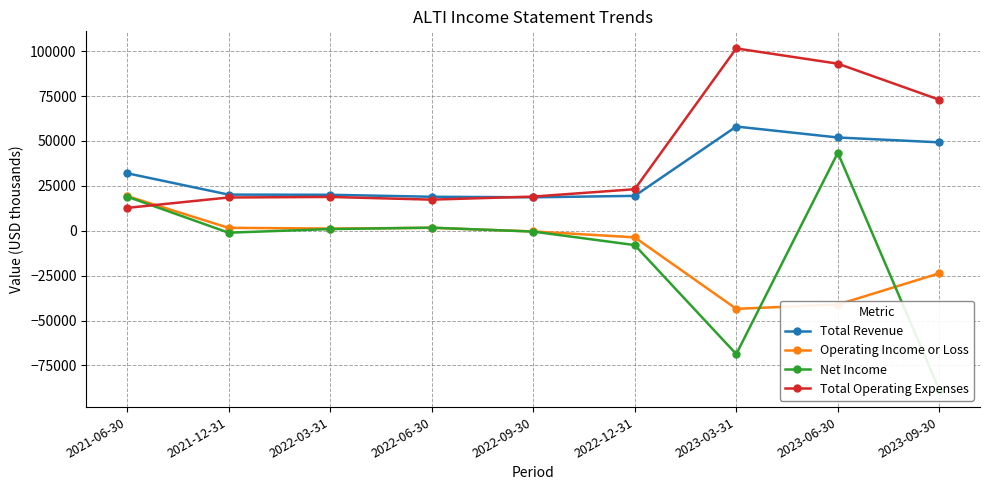

In Net Income, how many points are higher than both neighbors (excluding endpoints)?

2